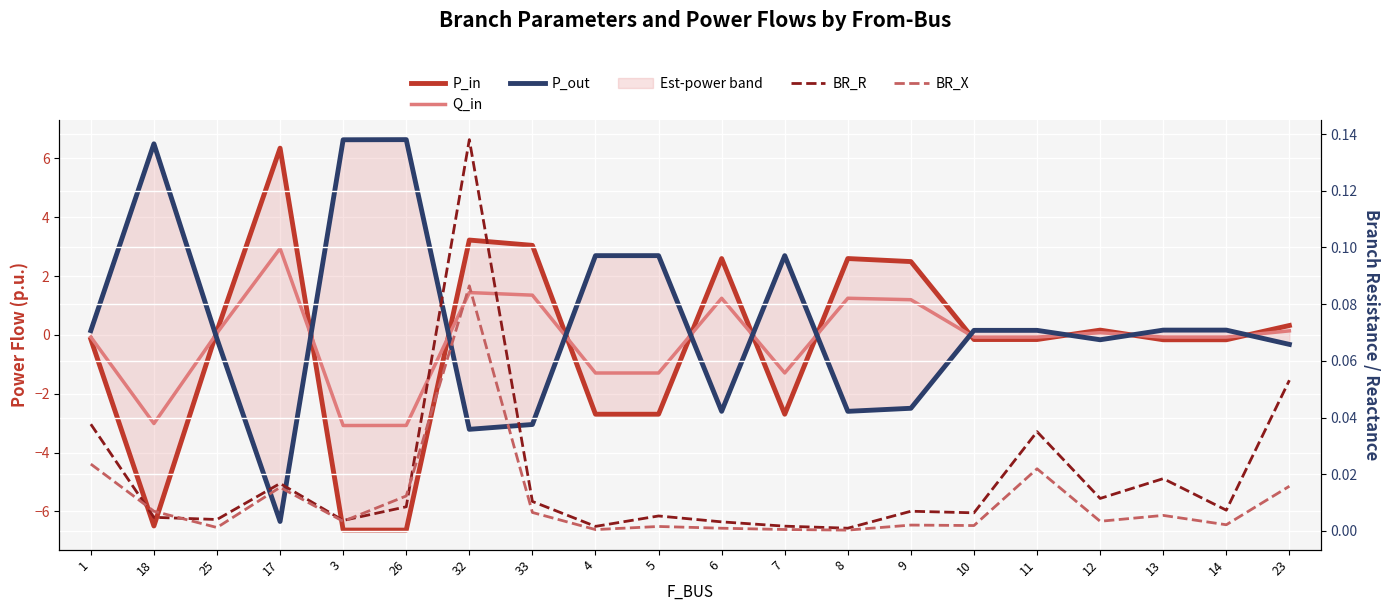

True or false: P_in has a value of -6.5 at 18.

True